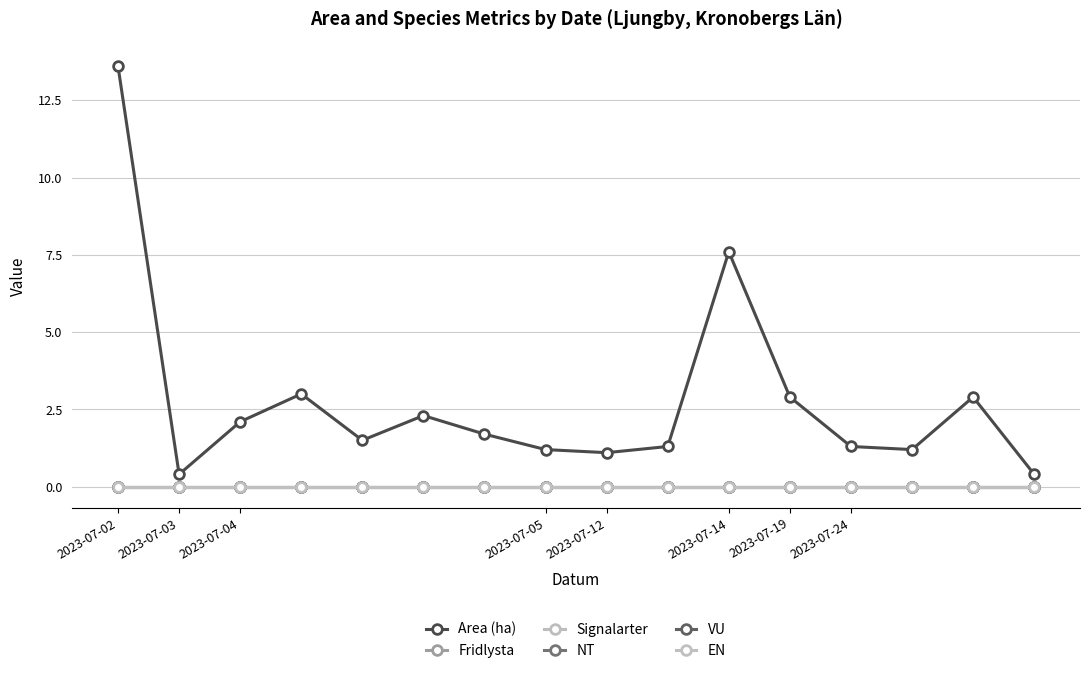

Which series has the largest range (max minus min)?

Area (ha)